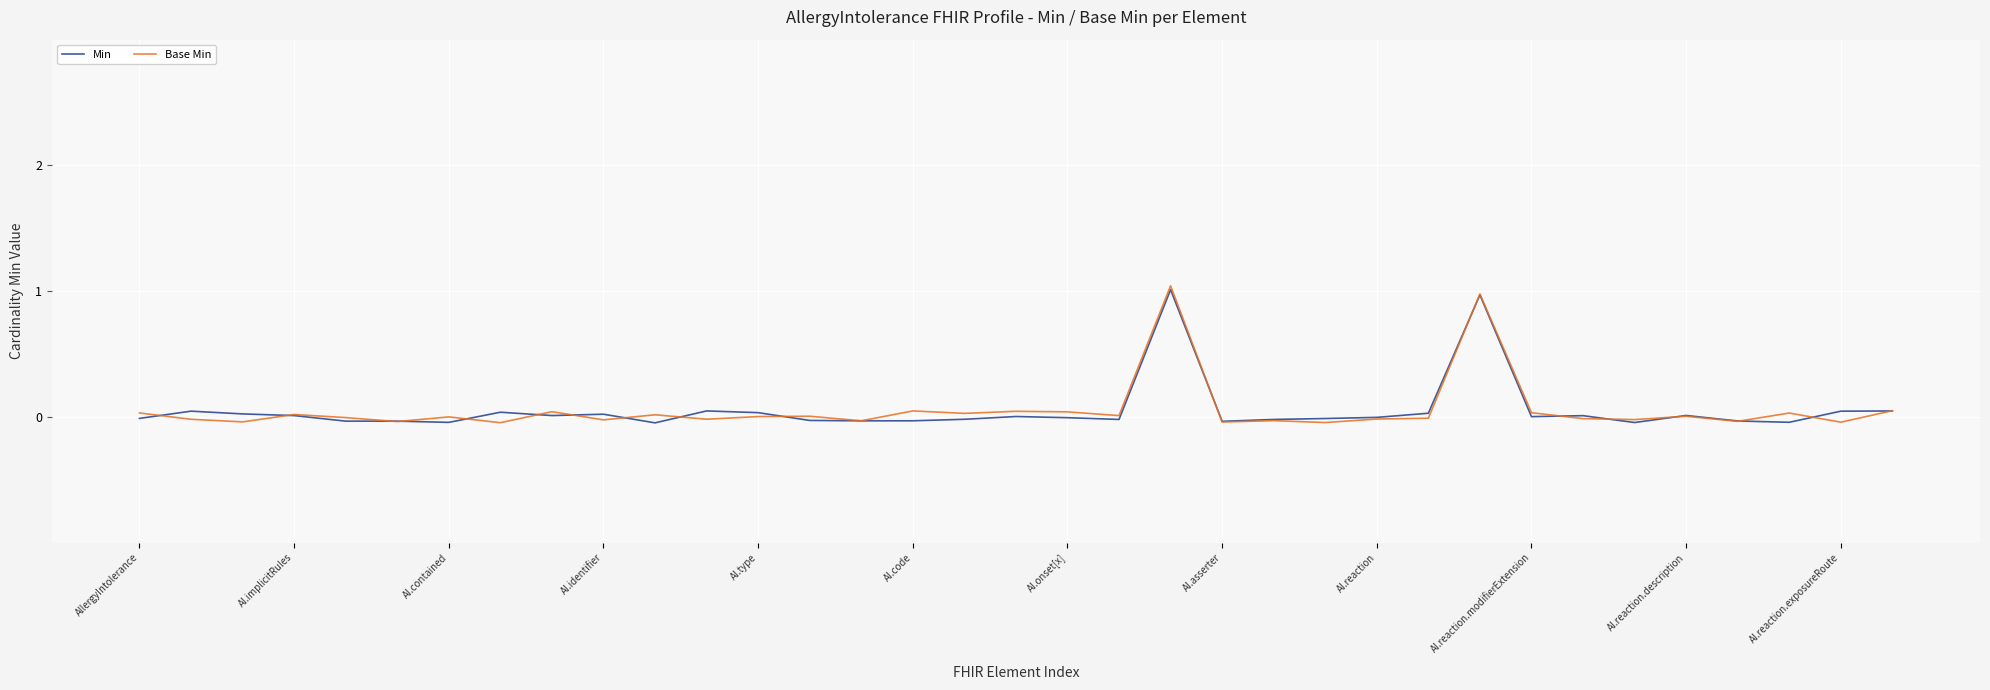

Which series has the largest range (max minus min)?

Base Min